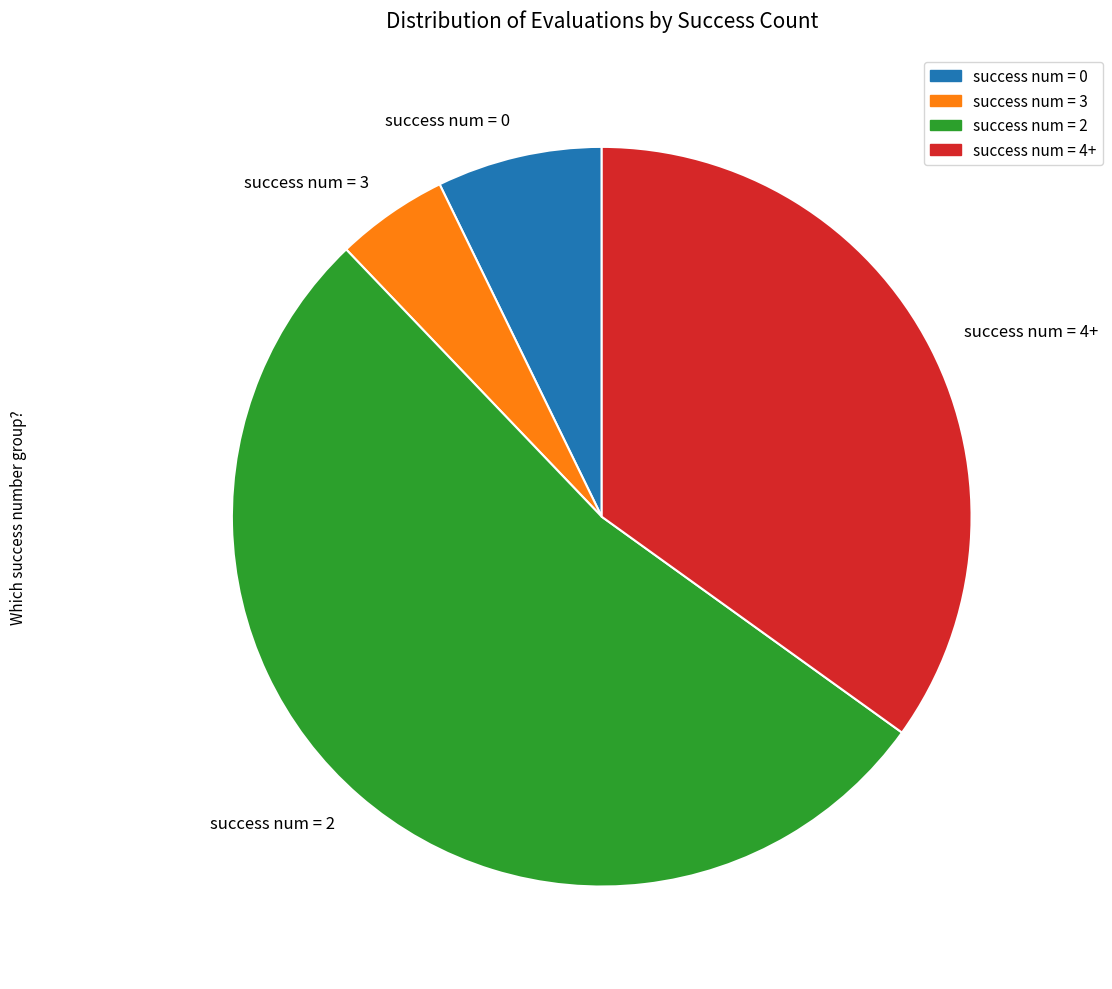

Is it true that success num = 3 is 5% of the pie?

True